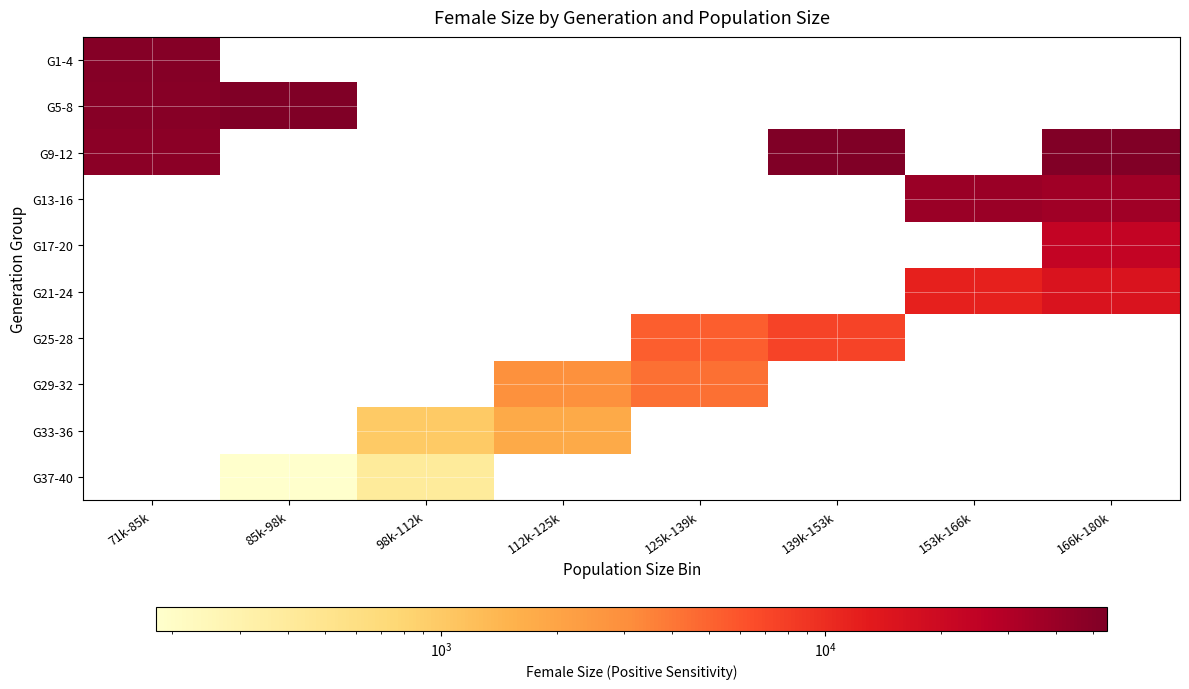

What is the minimum value shown in the chart?

181.5